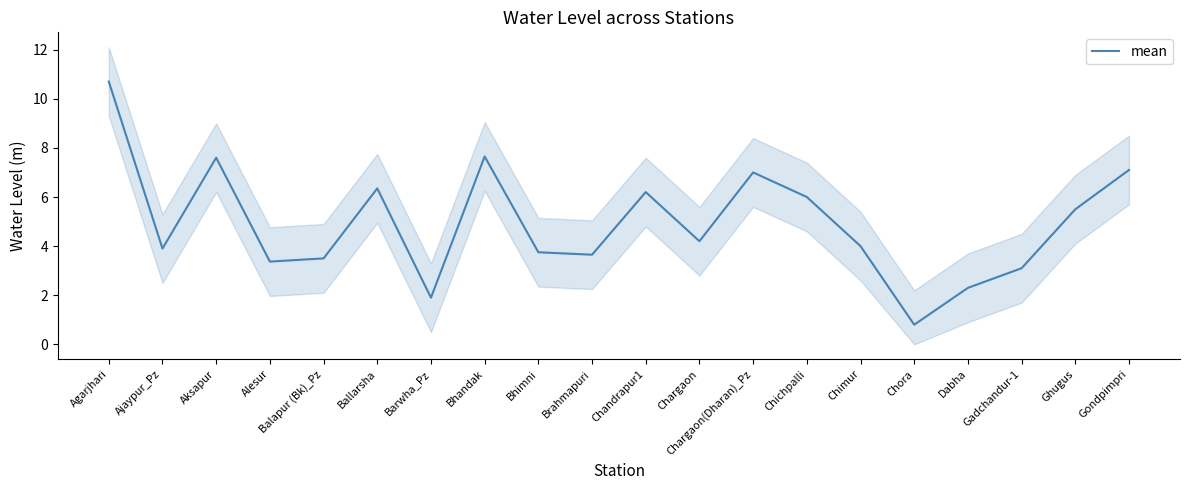

What is the difference between the maximum and minimum values?

9.9